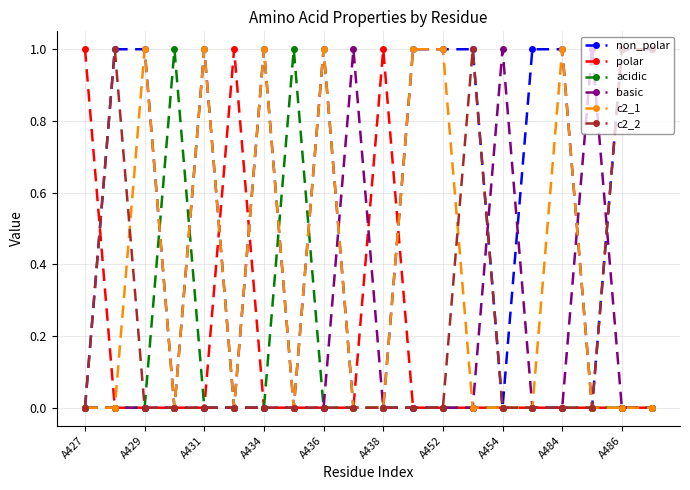

True or false: acidic has more than 1 interior local peaks.

True